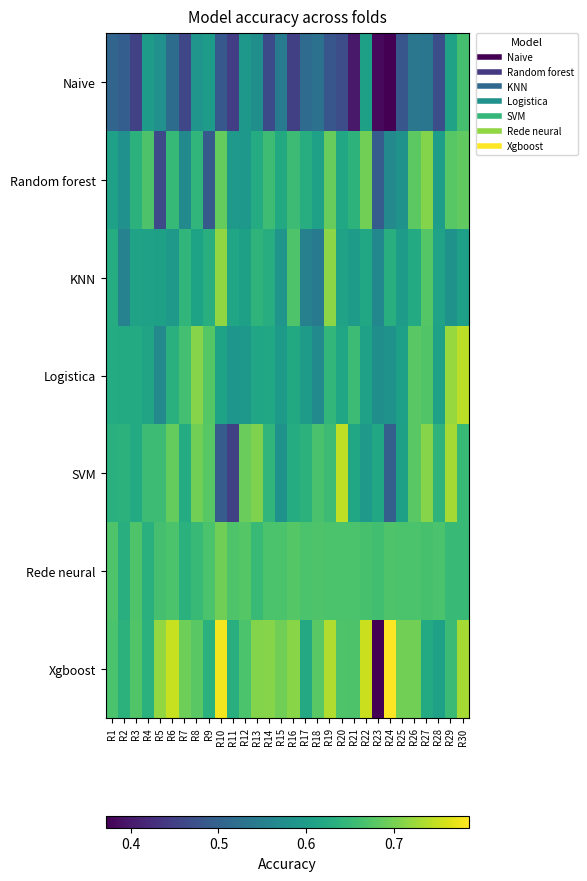

Which series has the largest range (max minus min)?

Xgboost